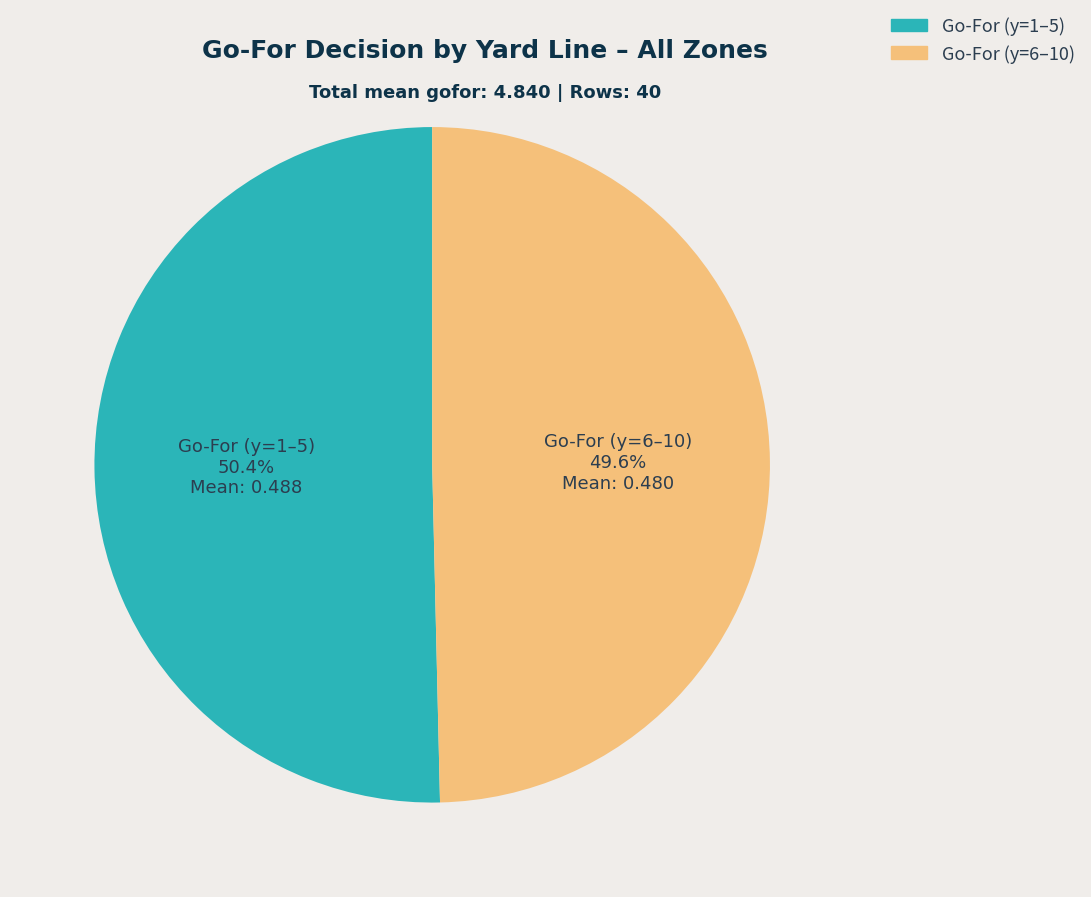

Does any single category account for the majority?

Yes